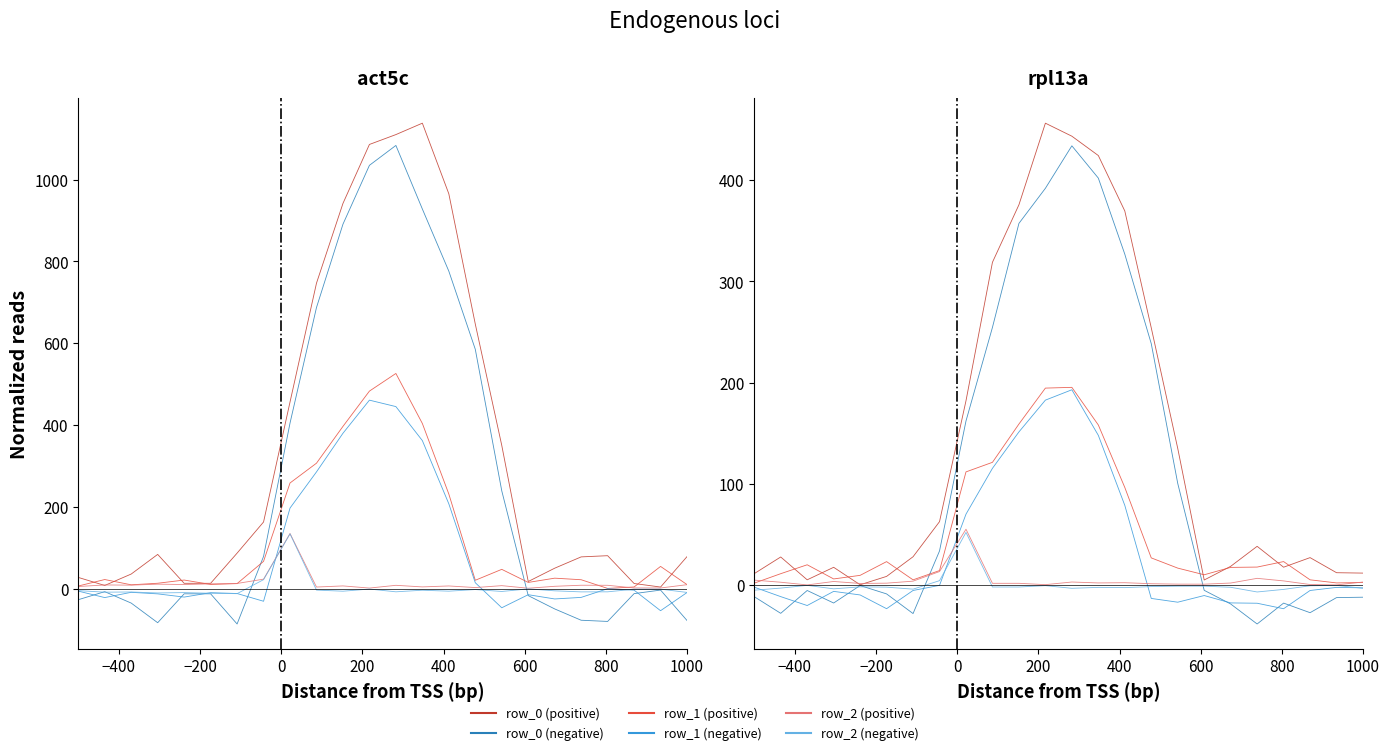

How many values in the row_0_pos series are below 28?

12